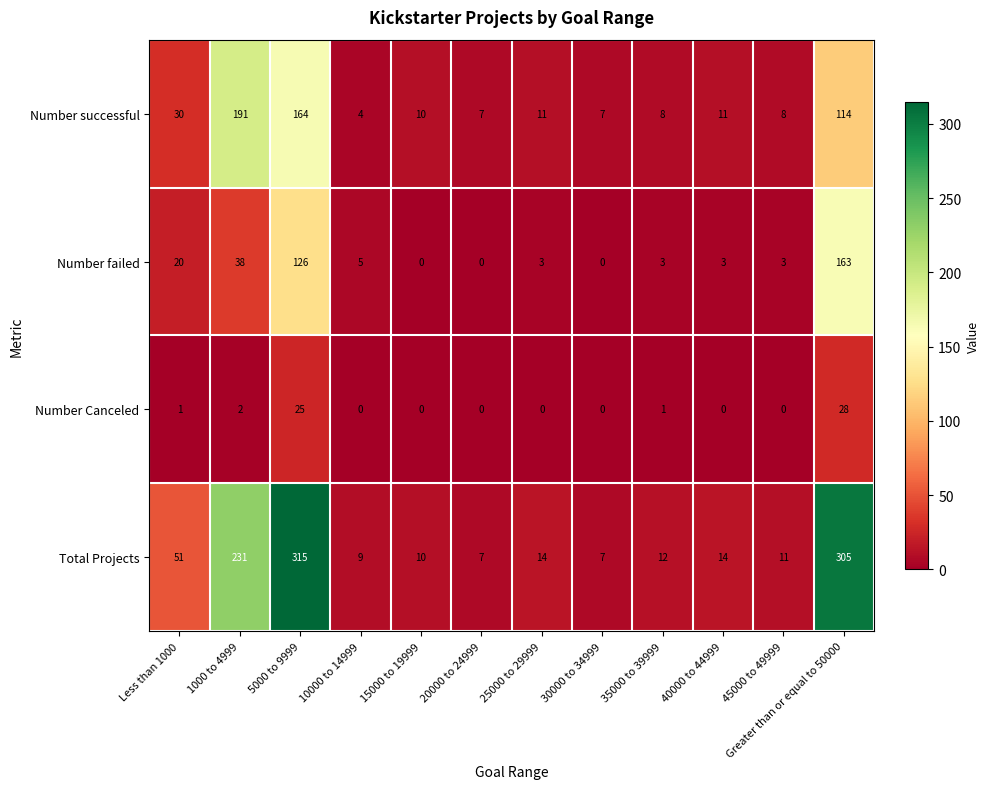

List the series in order of their overall mean, lowest first.

Number Canceled, Number failed, Number successful, Total Projects